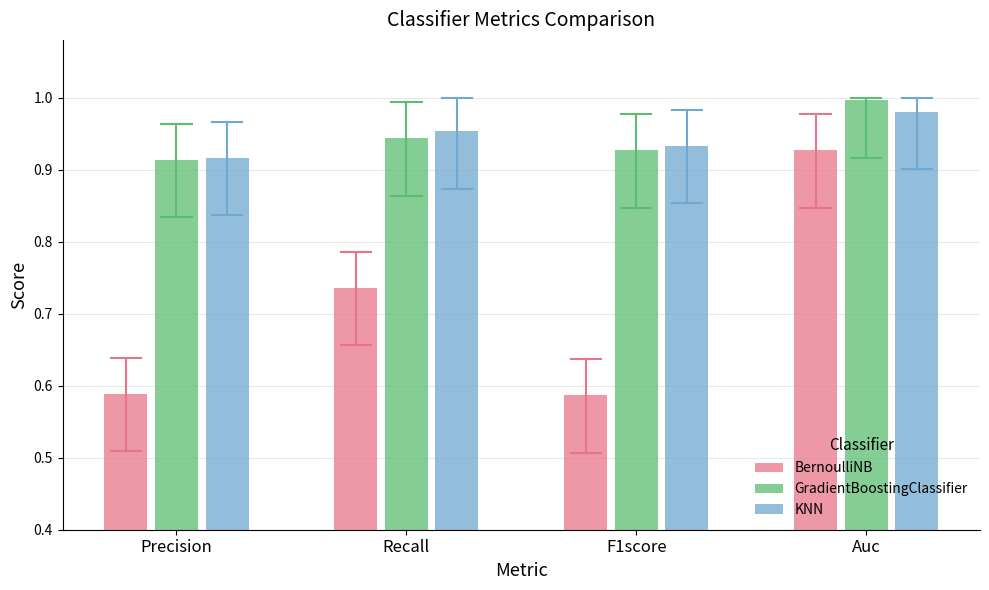

At which category is the sum across all series the highest?

Auc